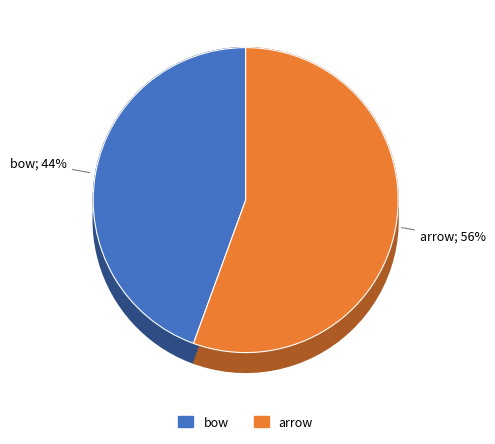

How many segments does this pie chart have?

2